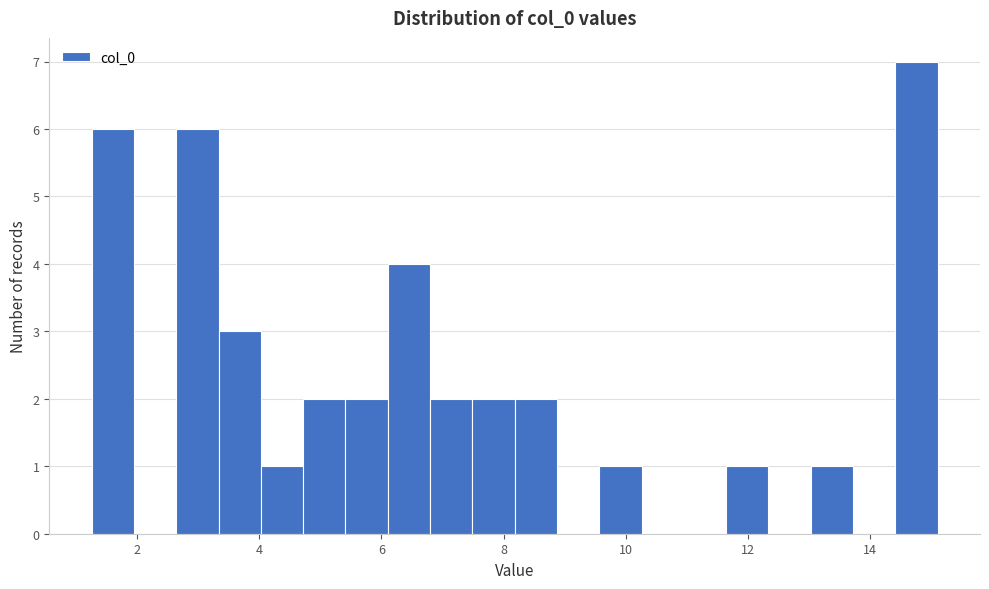

Around what value on the x-axis is the tallest bar? Give the approximate position of its centre, as read against the axis.

14.8